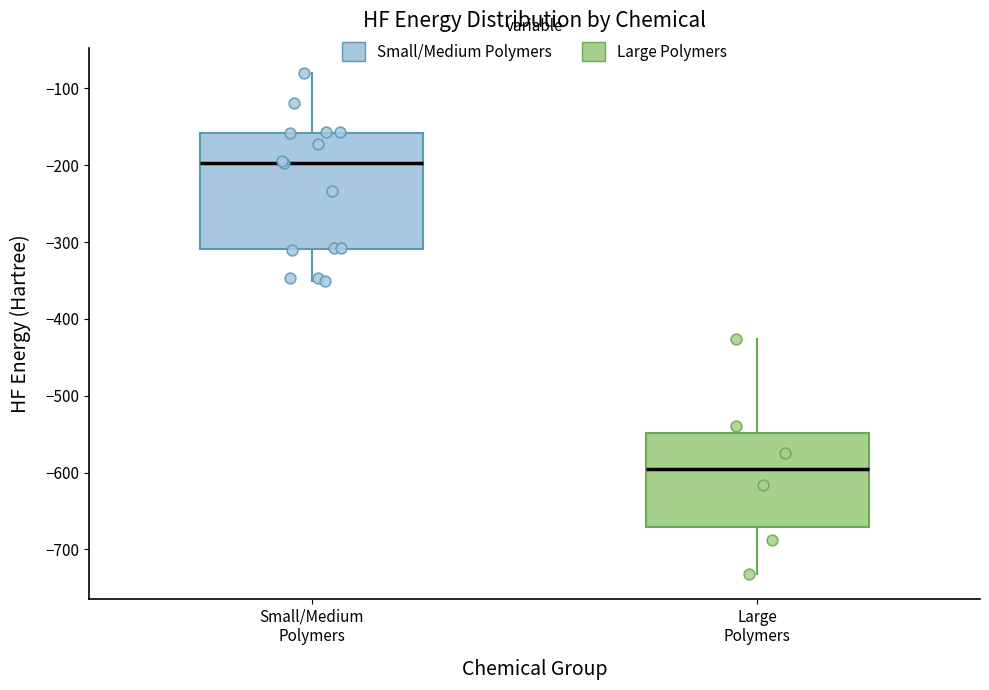

Where is the lower edge of the box for Large Polymers on the y-axis? The values are not printed on the chart, so give them approximately, as read against the axis.

-670